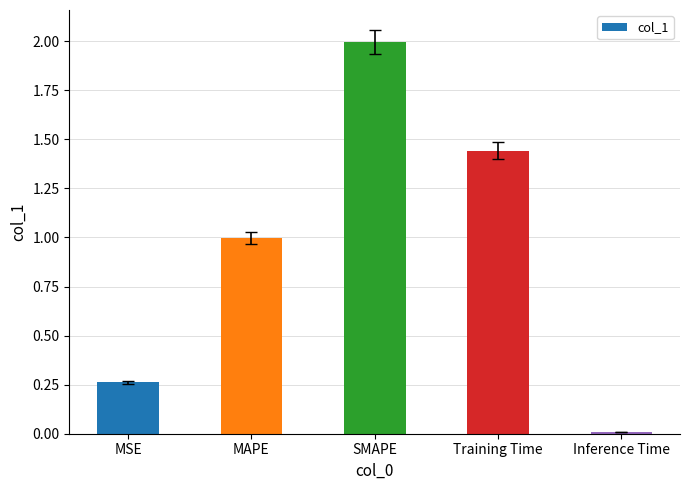

Are the bars grouped side by side (vs. stacked)?

No